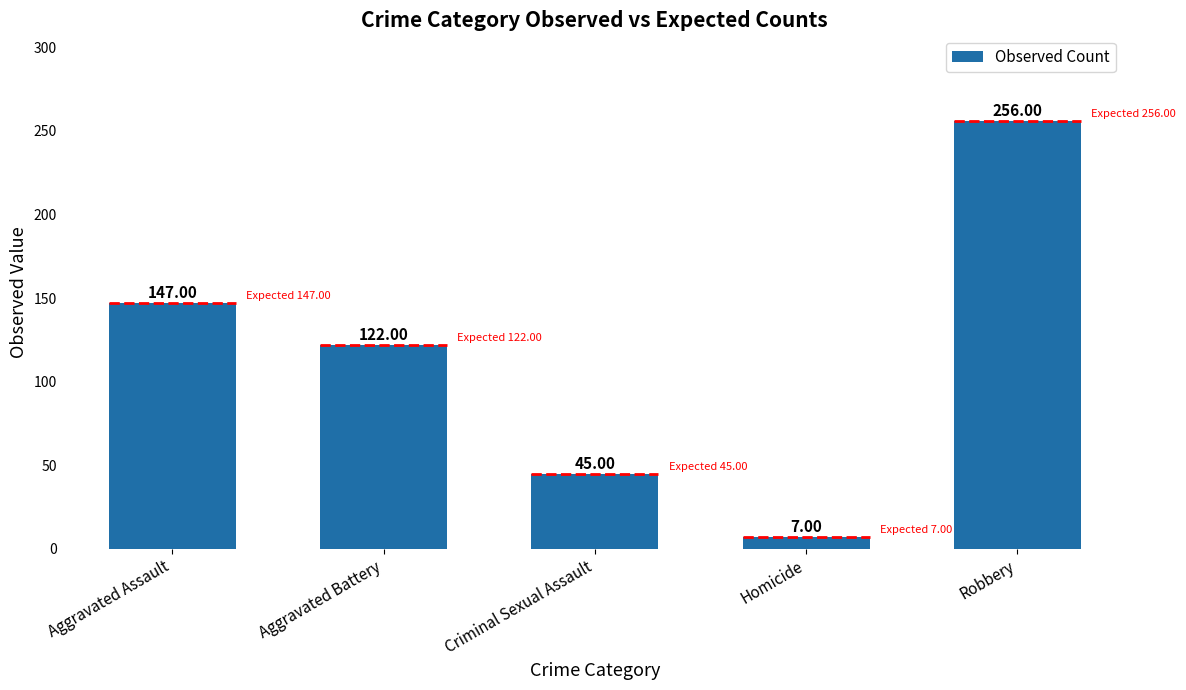

Is it true that the value at Homicide is 7?

True